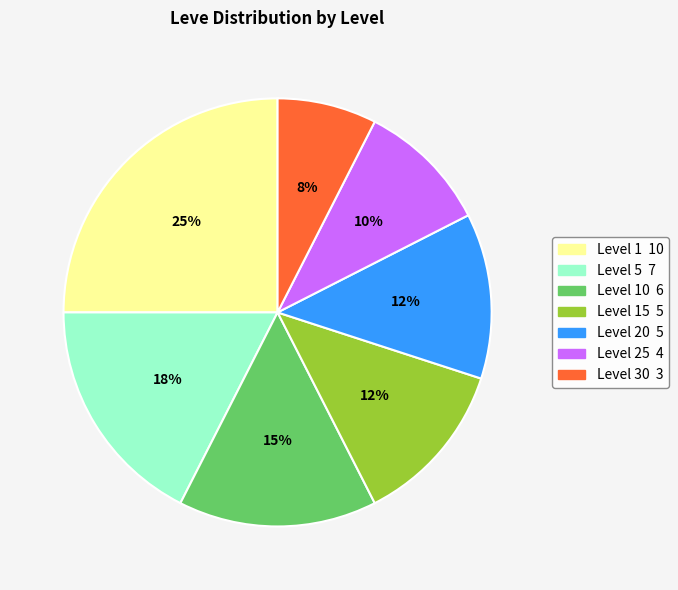

Is there a majority slice in this chart?

No